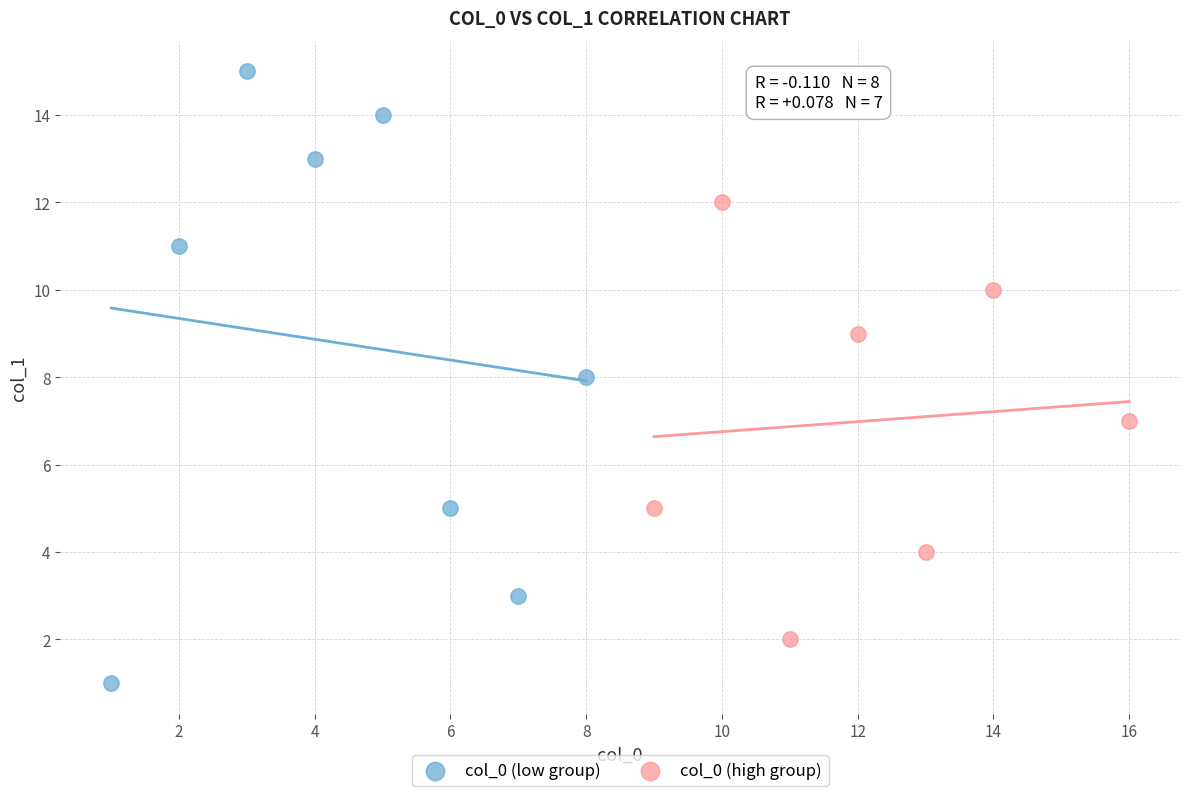

Which series reaches the maximum Y coordinate?

col_0 (low group)